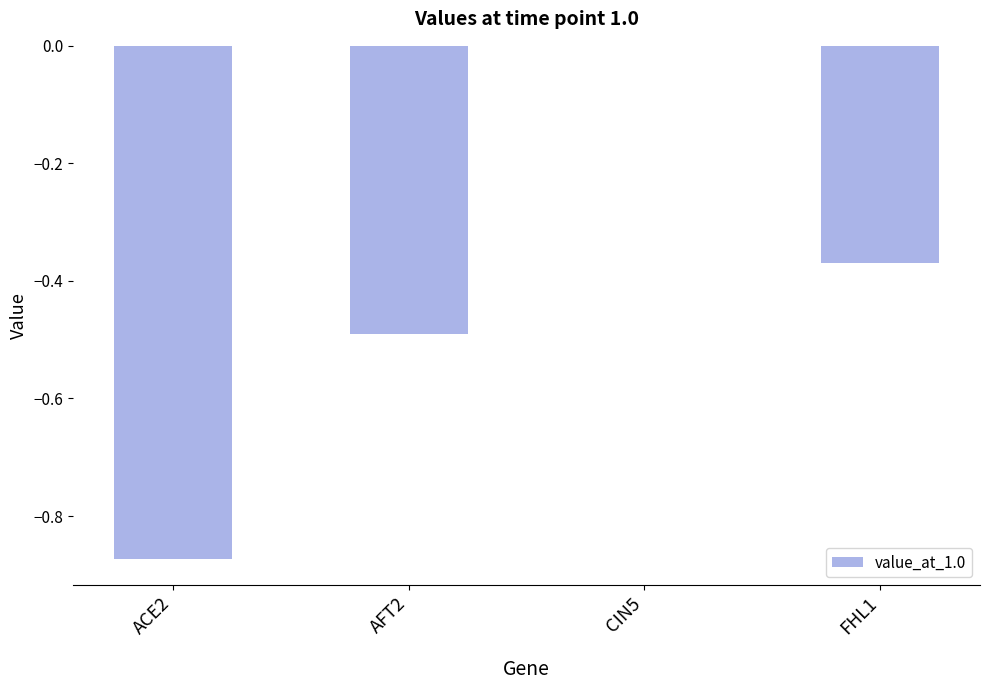

What is the change in value from ACE2 to CIN5?

+0.9